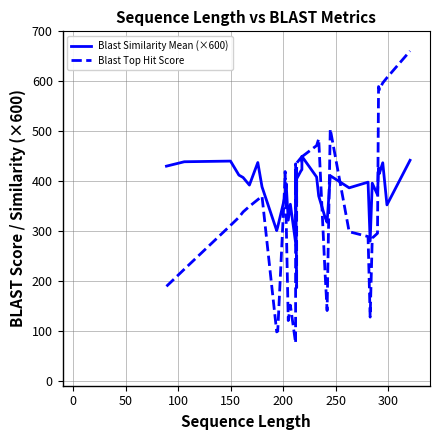

After their last crossing, which series has the higher values: Blast Similarity Mean (×600) or Blast Top Hit Score?

Blast Top Hit Score